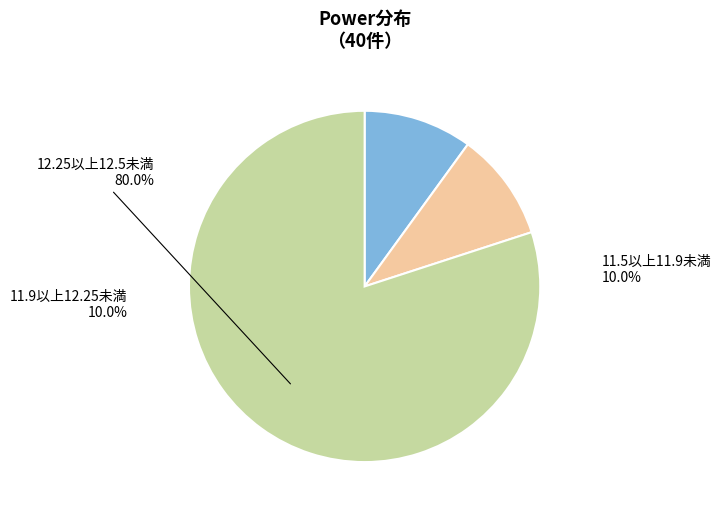

Is there any slice that represents more than half of the pie?

Yes